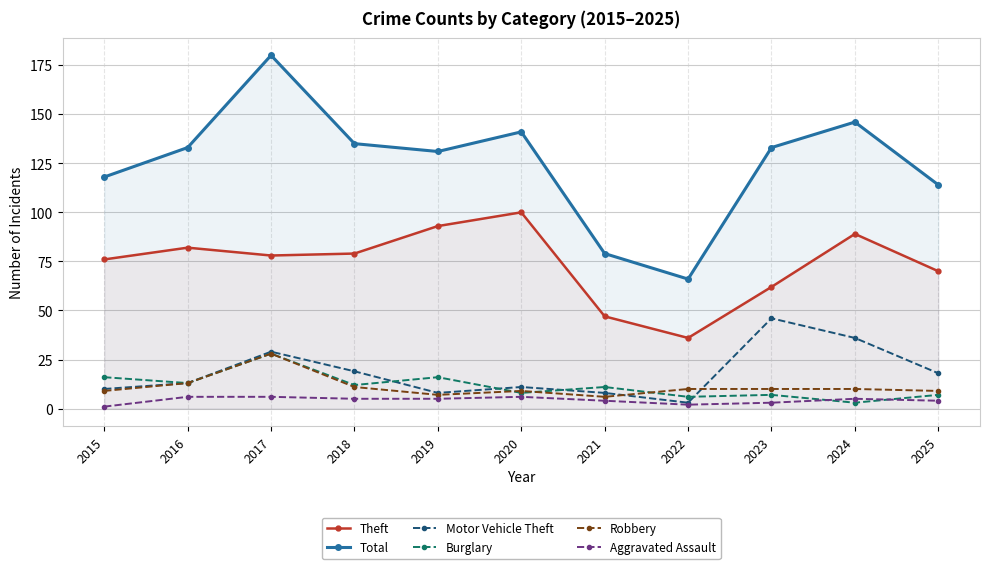

Which label corresponds to the smallest value in the chart?

2015